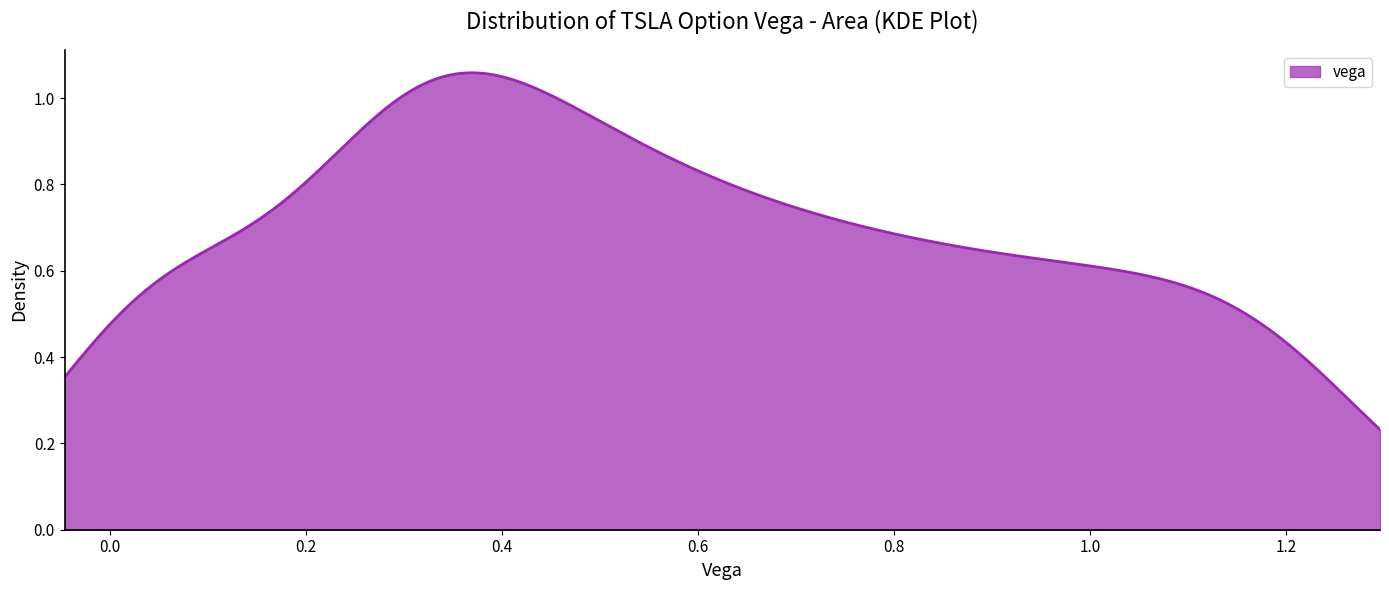

How many lines are shown in the chart?

1